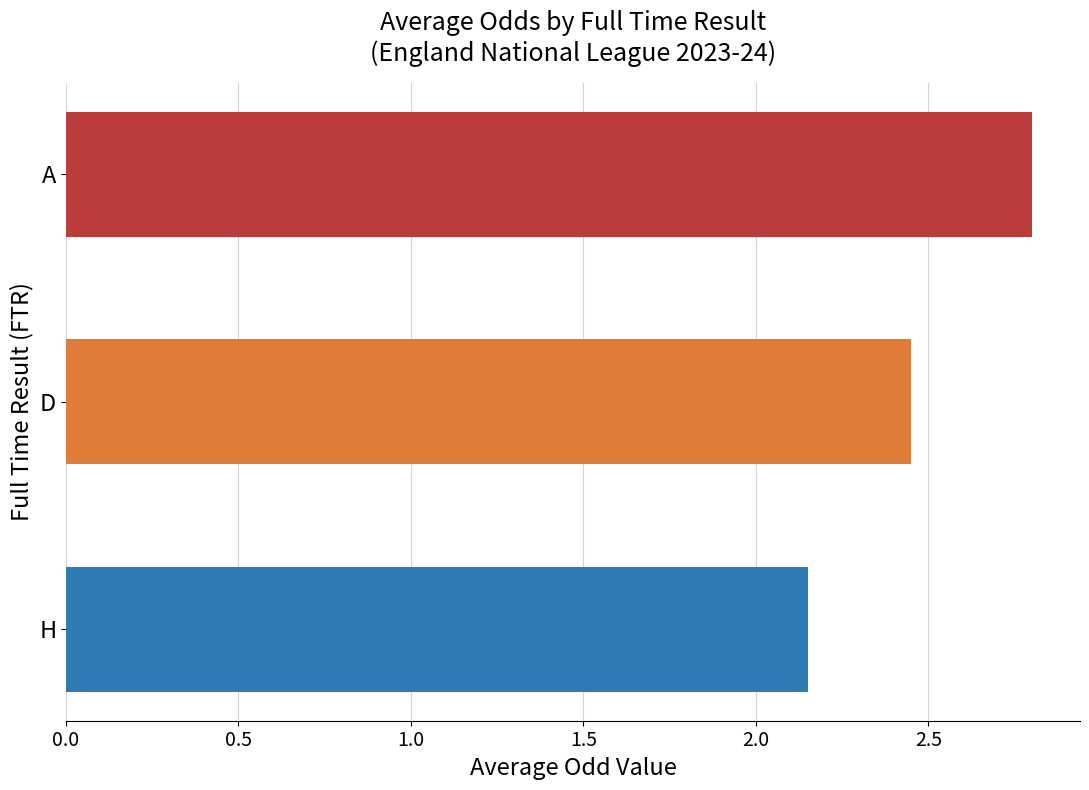

Rank the categories by value from highest to lowest.

A, D, H